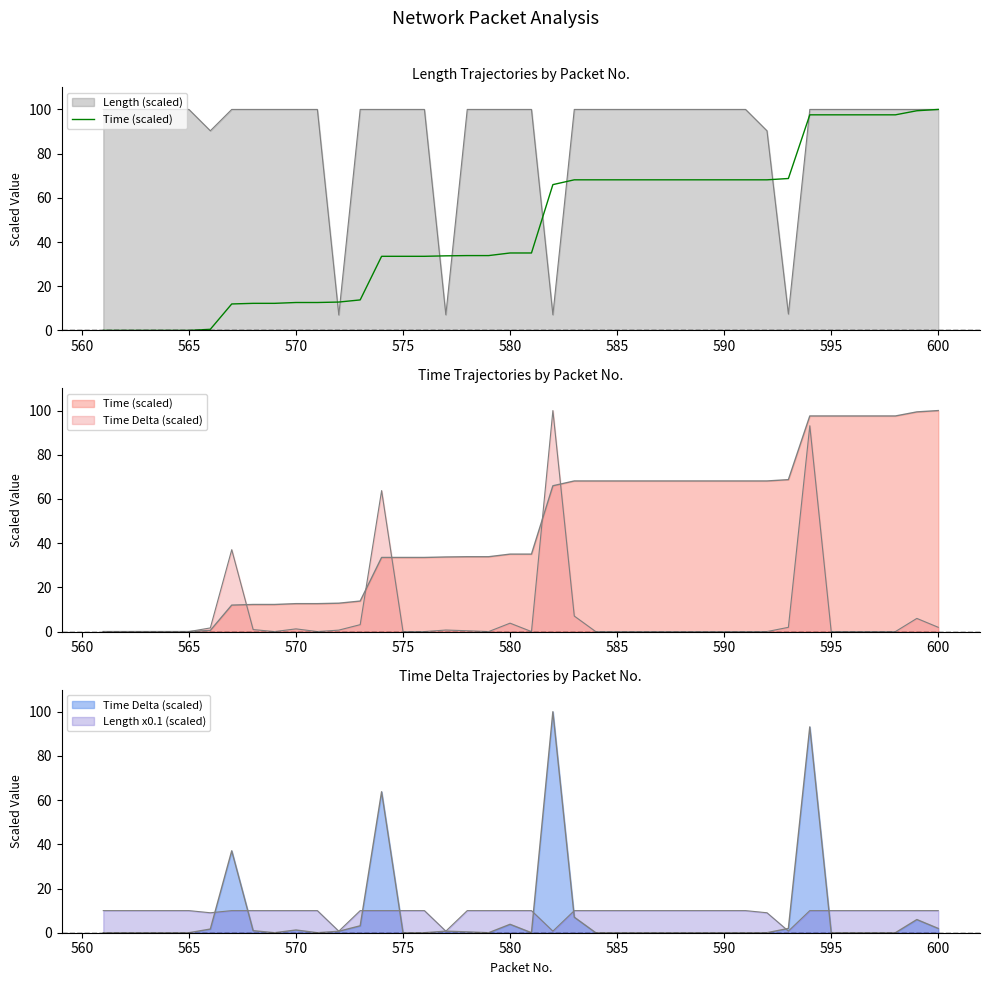

Is it true that Time equals 35.0 at 580?

True